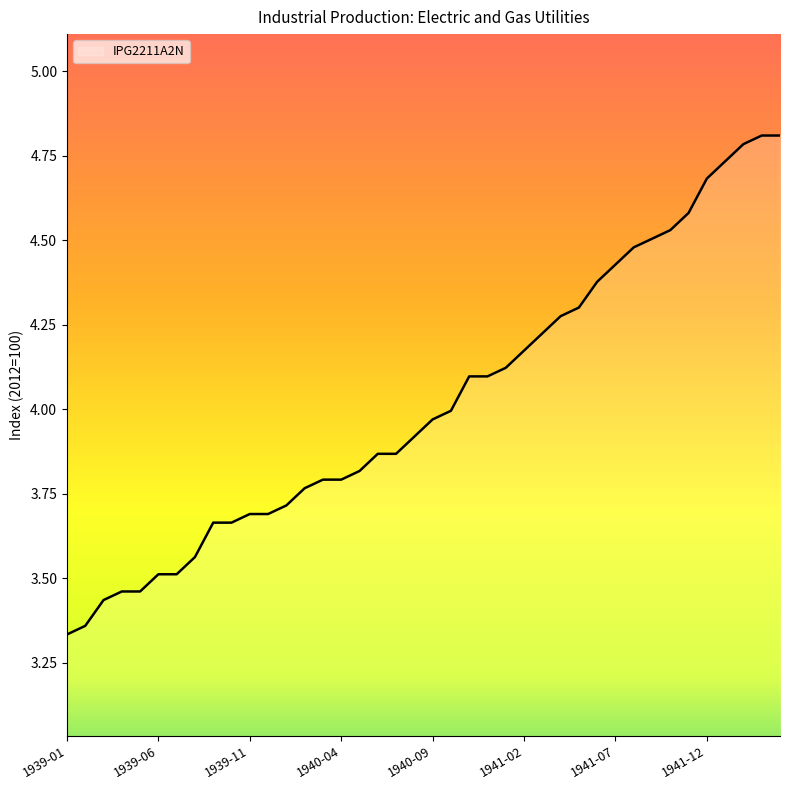

What is the difference between the maximum and minimum values?

1.5